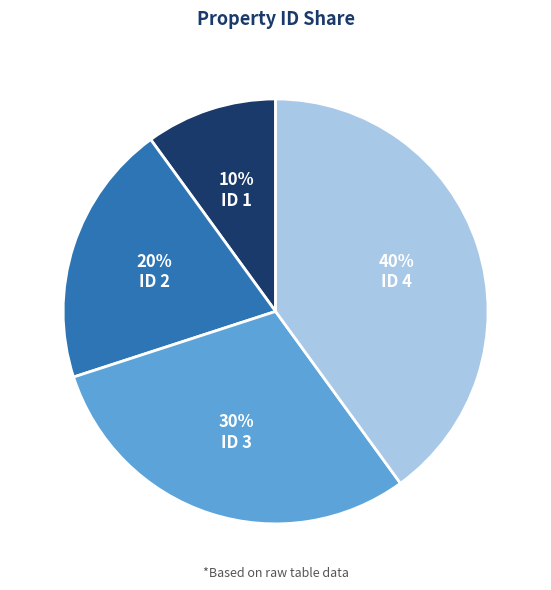

To the nearest percent, what is the difference between the largest and smallest slice percentages?

30%